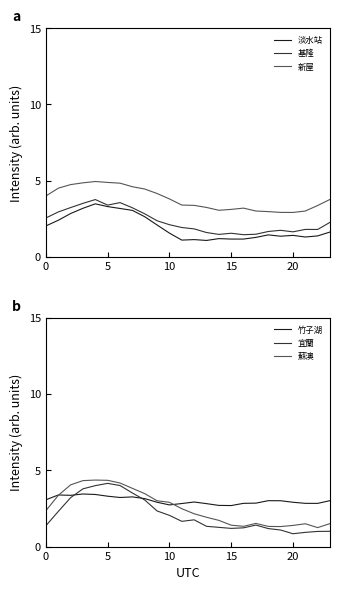

What is the lowest value of the 竹子湖 series?

2.7